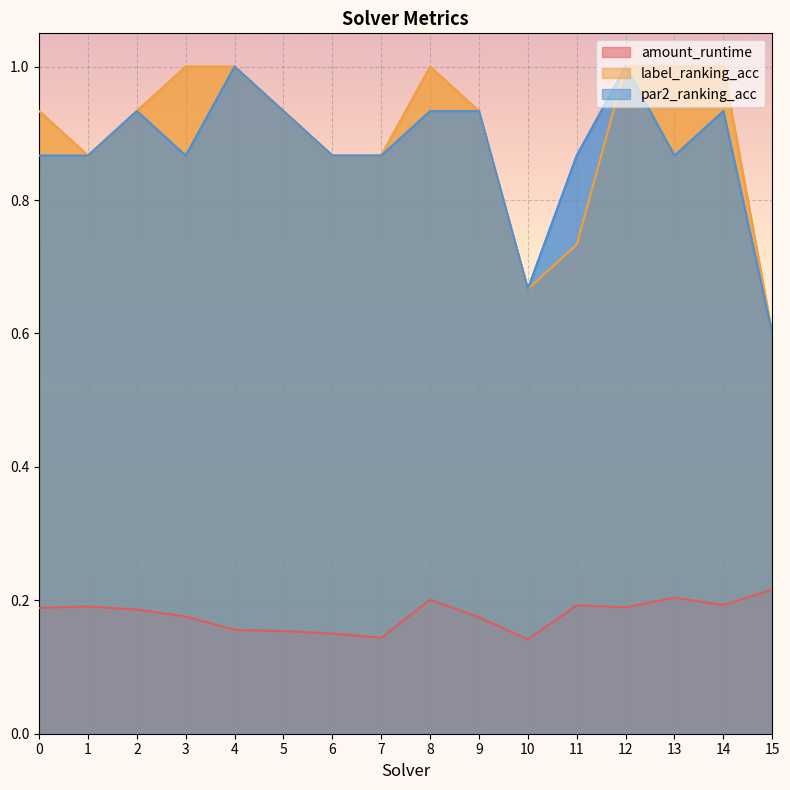

The label_ranking_acc series shows 0.9 at 0. True or false?

True